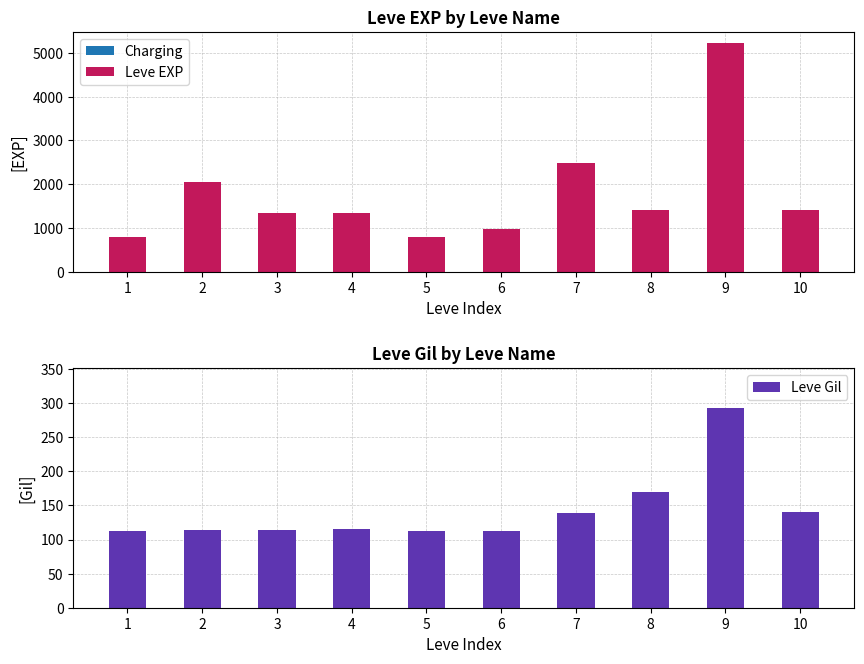

What is the value of the Leve Gil bar at the 1st from the left?

113